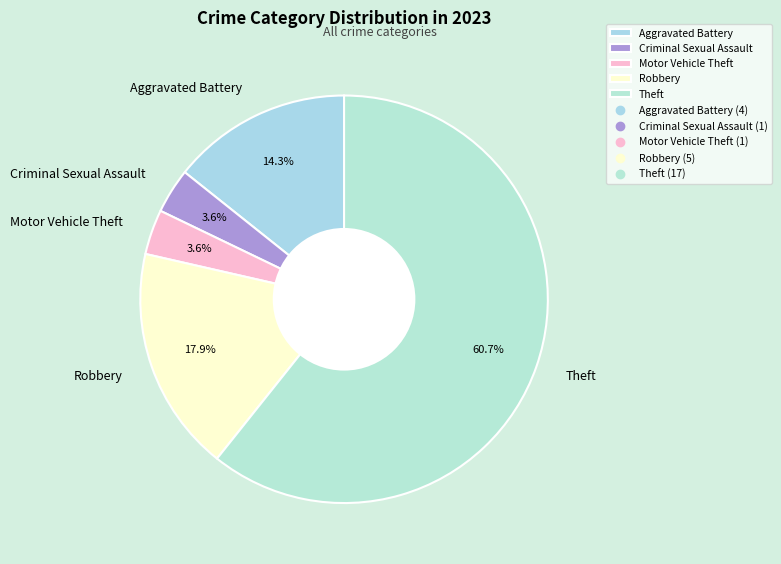

How many segments does this pie chart have?

5